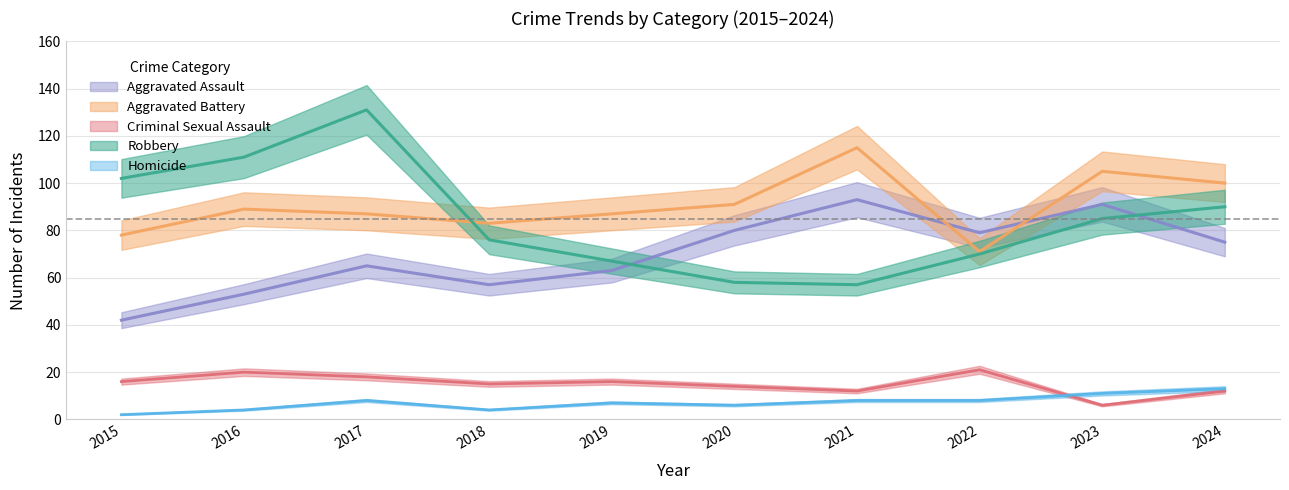

How many times do Aggravated Assault and Robbery cross each other?

2